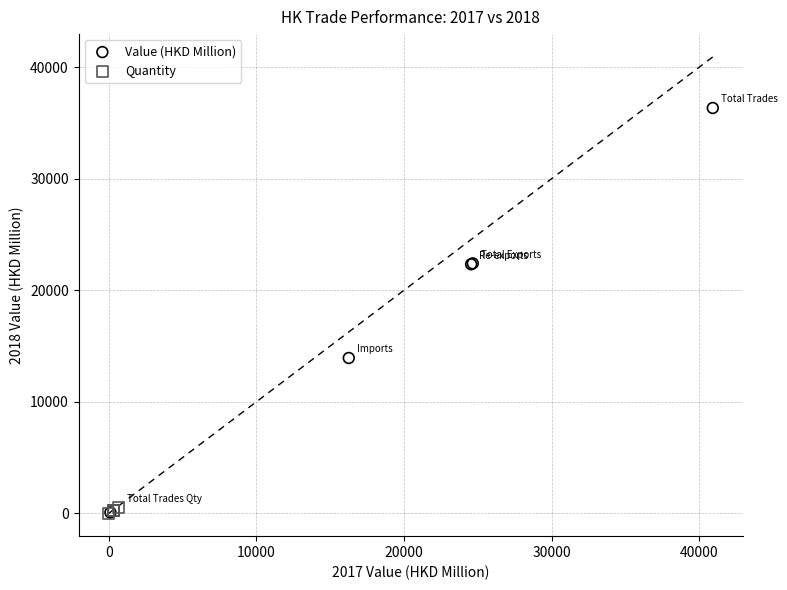

Which series reaches the maximum Y coordinate?

Value (HKD Million)